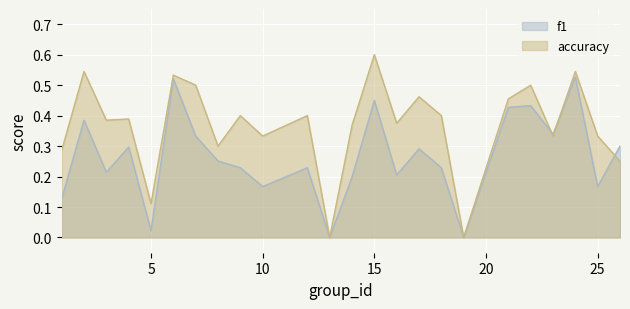

At which label is f1 closest to 0?

13